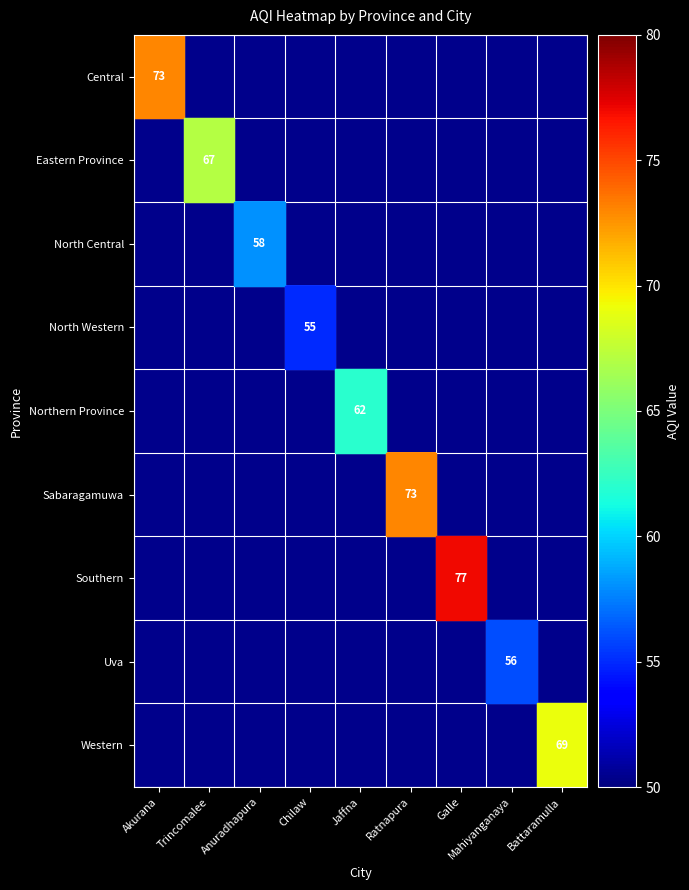

At how many categories does at least one series exceed 71?

3